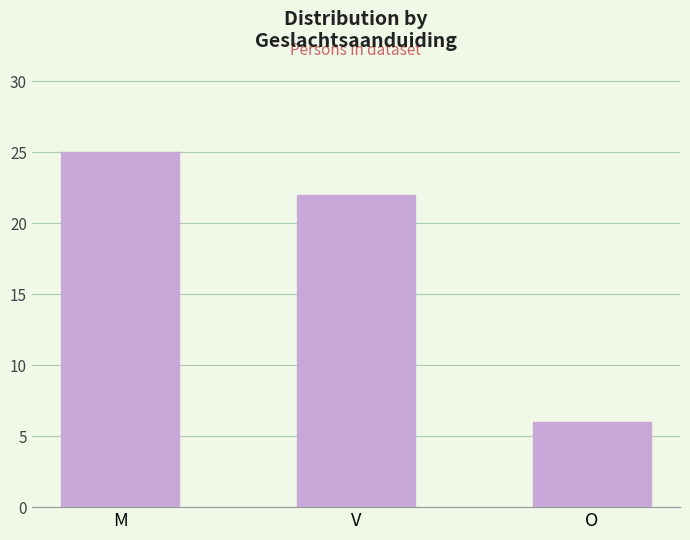

Rank the categories by value from highest to lowest.

M, V, O